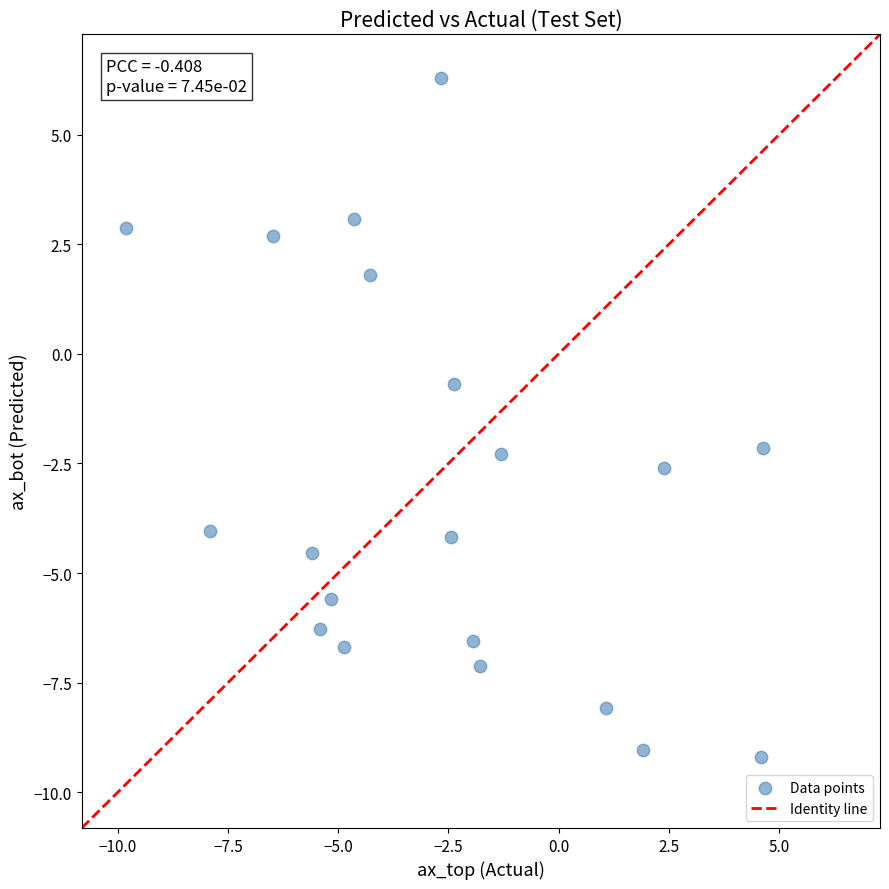

What is the range of Y values (max minus min)?

15.5